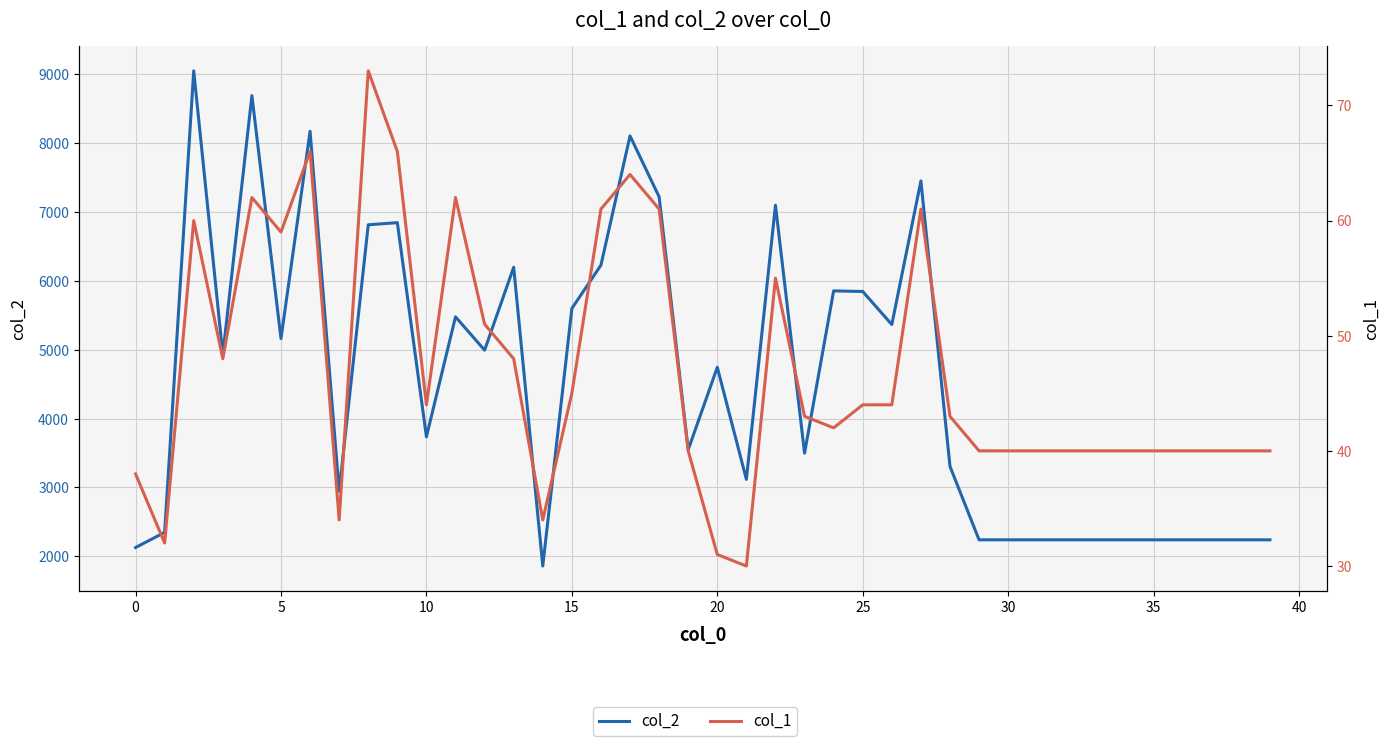

True or false: col_2 and col_1 intersect in this chart.

False